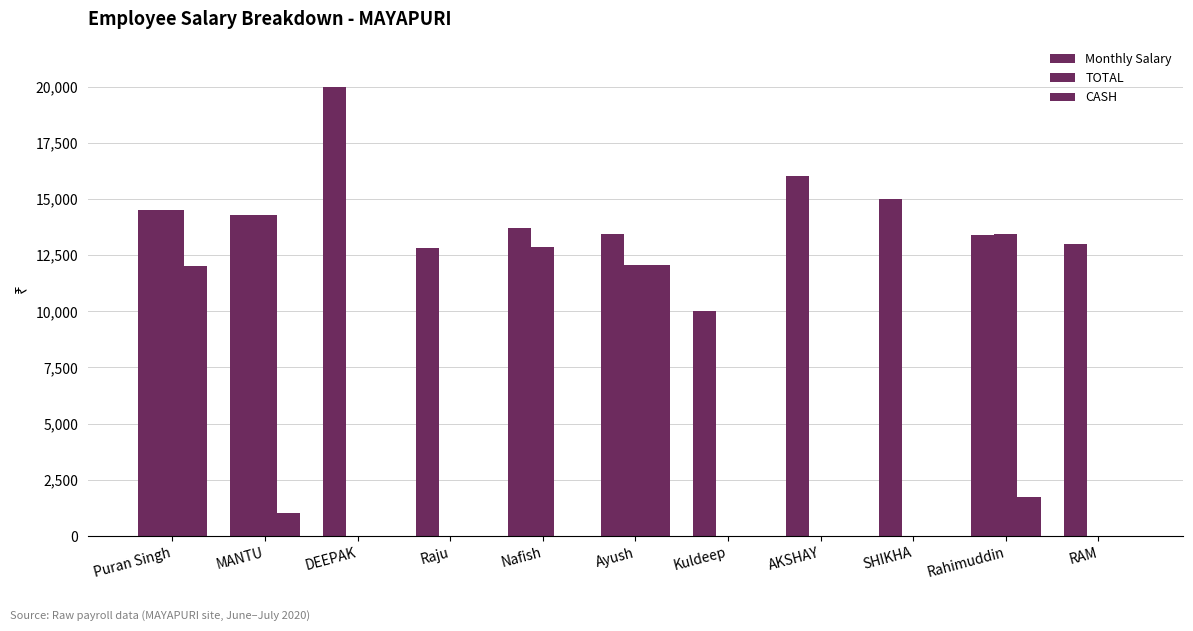

At which label does TOTAL reach its peak?

Puran Singh